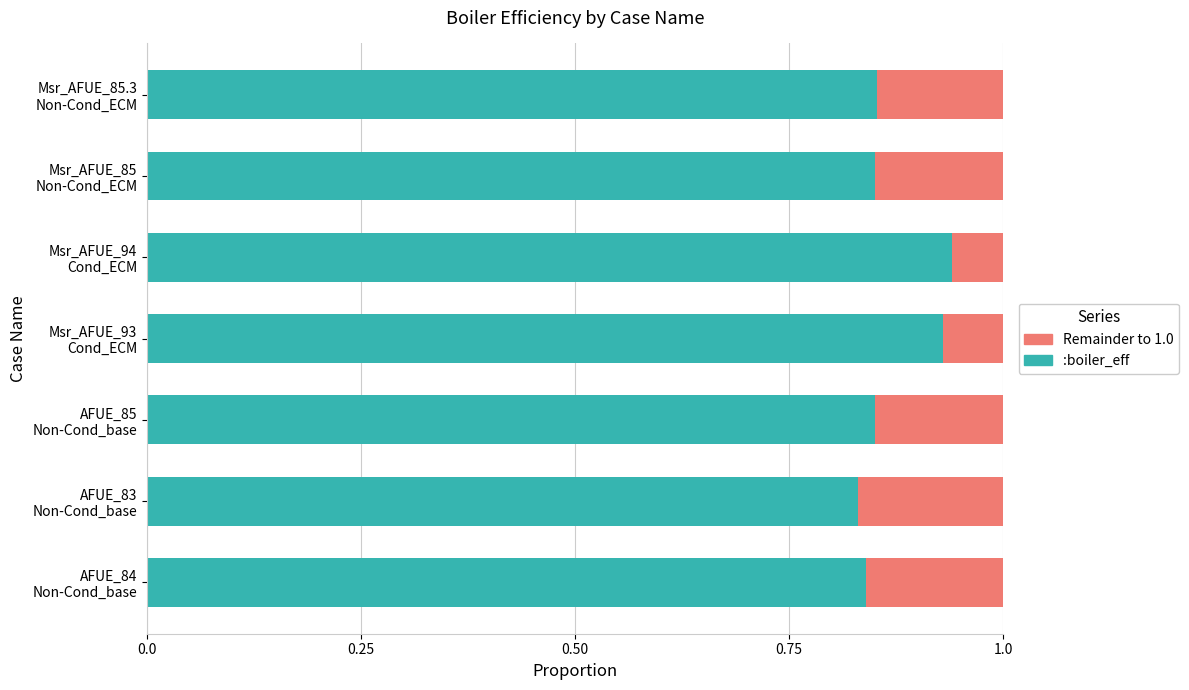

What is the sum of all :boiler_eff values?

6.1